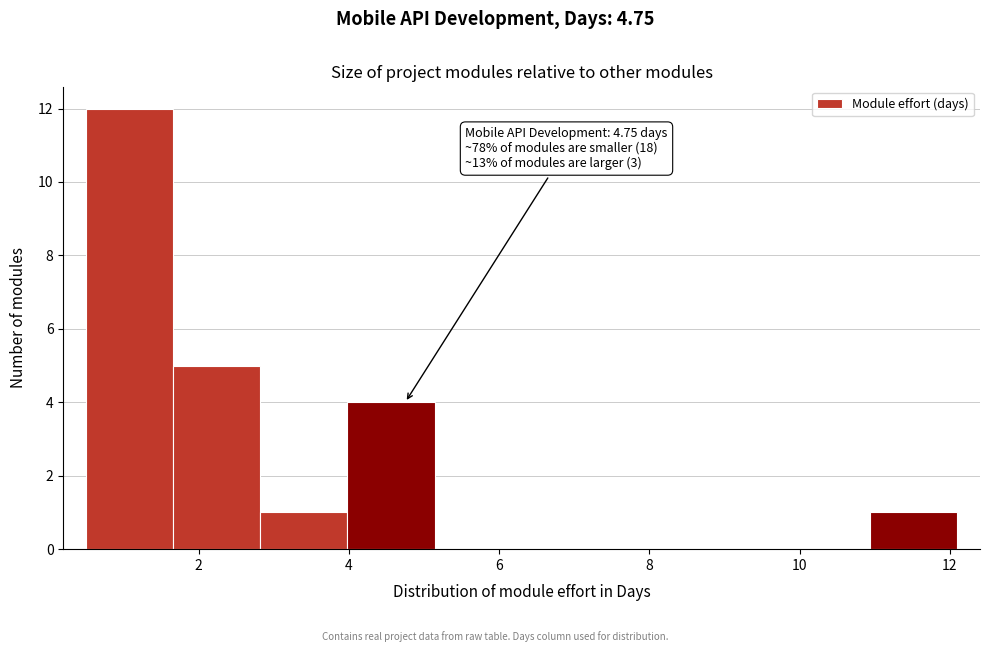

Which range on the x-axis has the tallest bar?

0.50 to 1.66